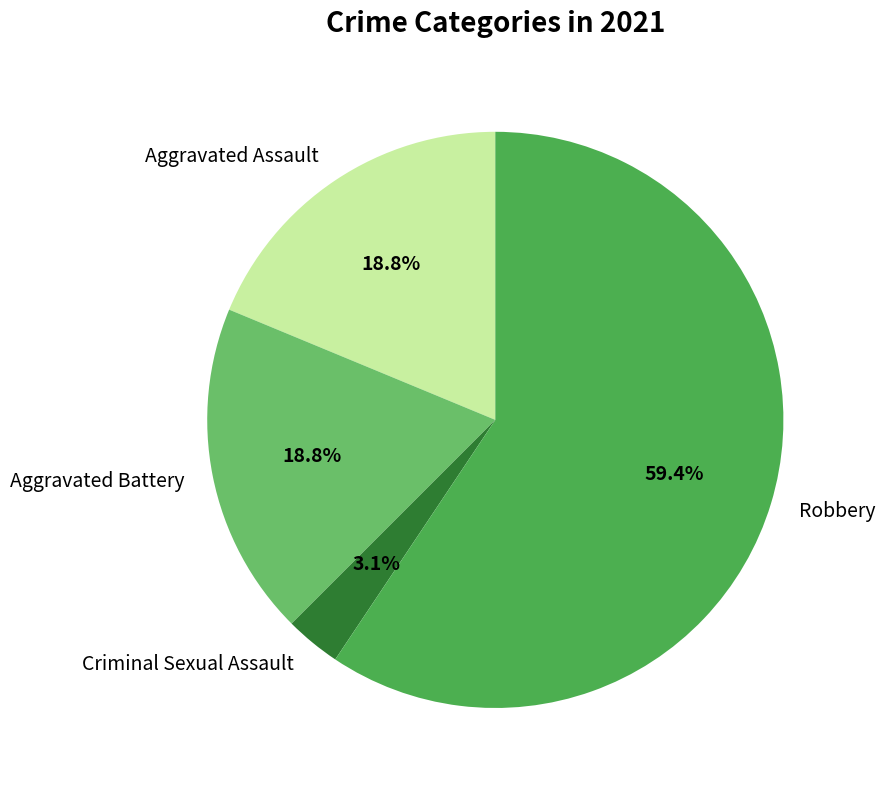

What percentage is the Robbery slice, to the nearest percent?

59%